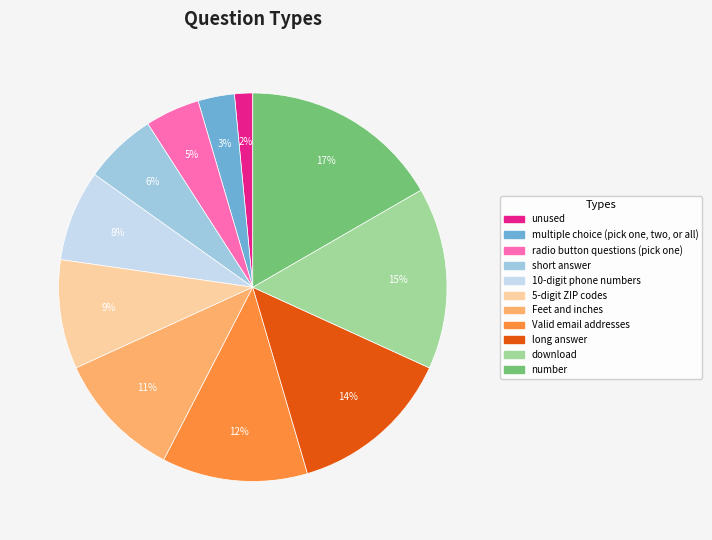

Rank the categories by value from lowest to highest.

unused, multiple choice (pick one, two, or all), radio button questions (pick one), short answer, 10-digit phone numbers, 5-digit ZIP codes, Feet and inches, Valid email addresses, long answer, download, number